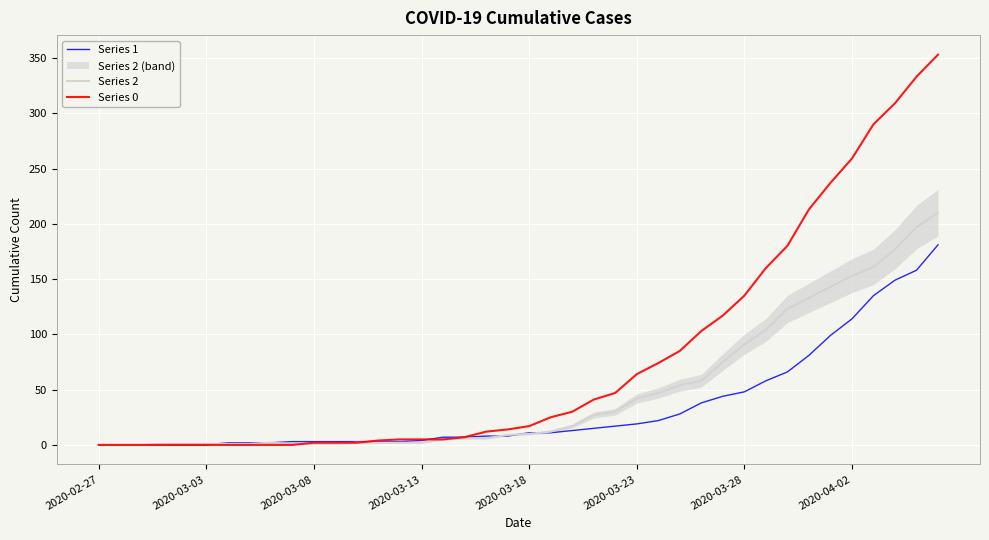

At which category is the sum across all series the highest?

39